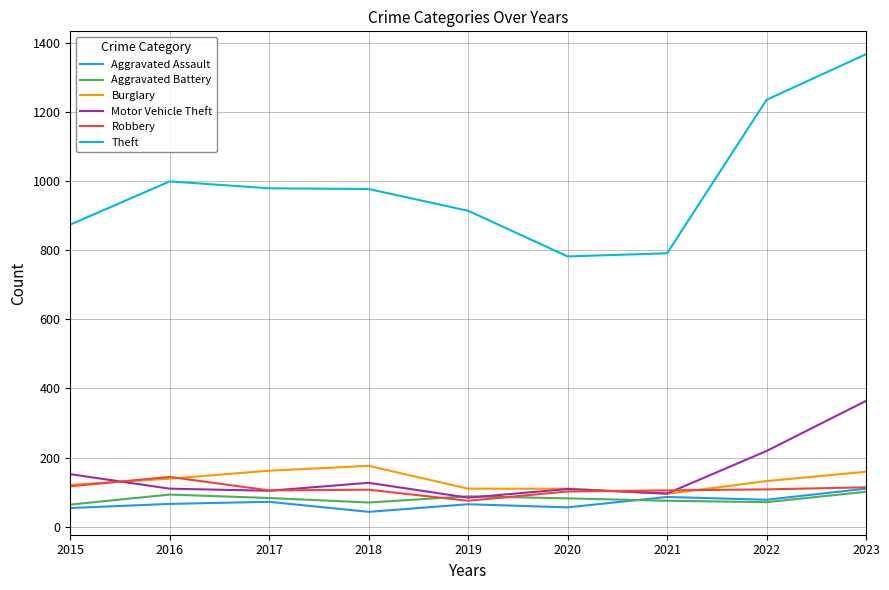

What is the sum of the Burglary values at 2019 and 2015?

231